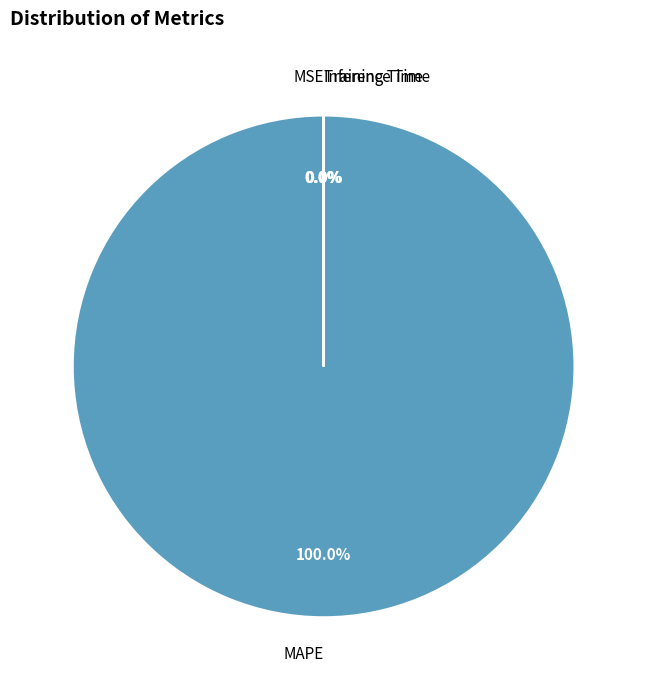

Which slice represents more than half of the pie?

MAPE